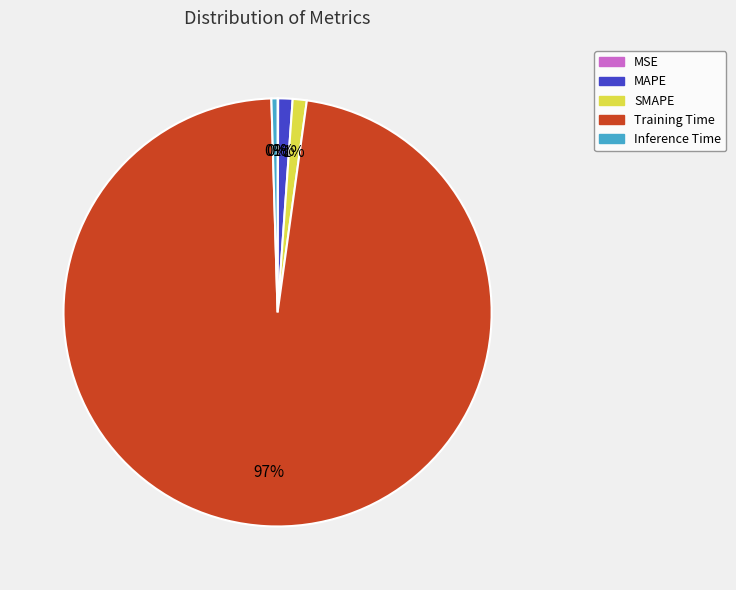

Is Inference Time the majority of the pie?

No